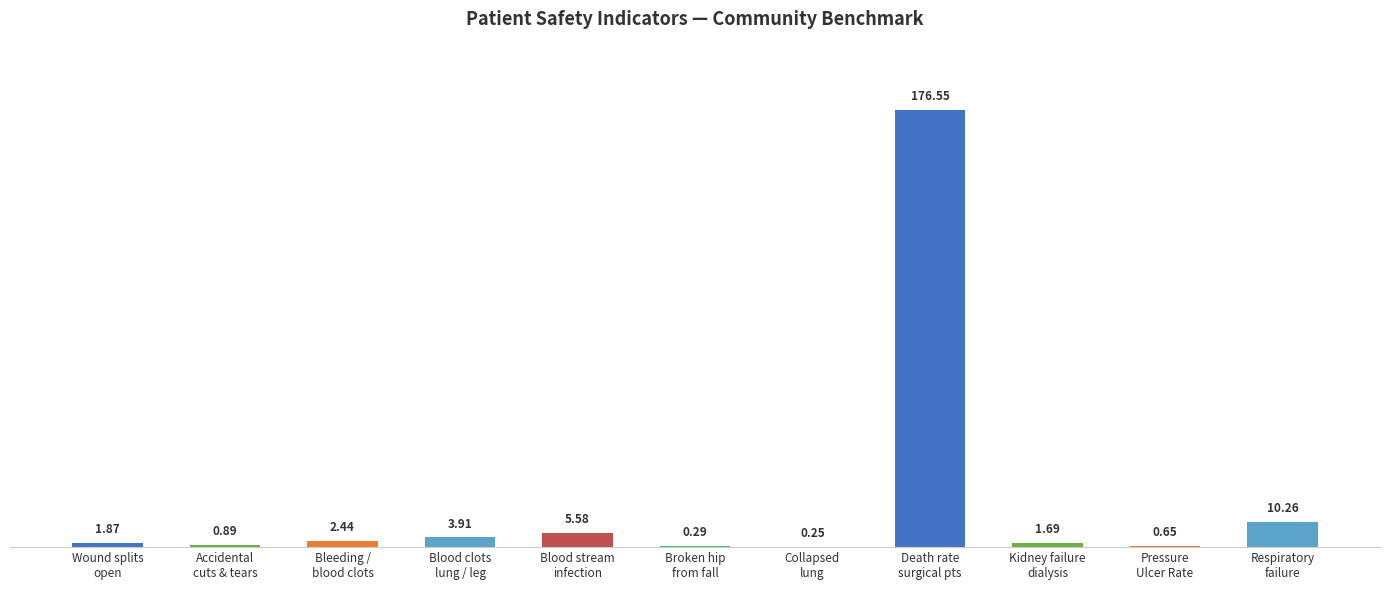

What is the sum of all values?

204.4